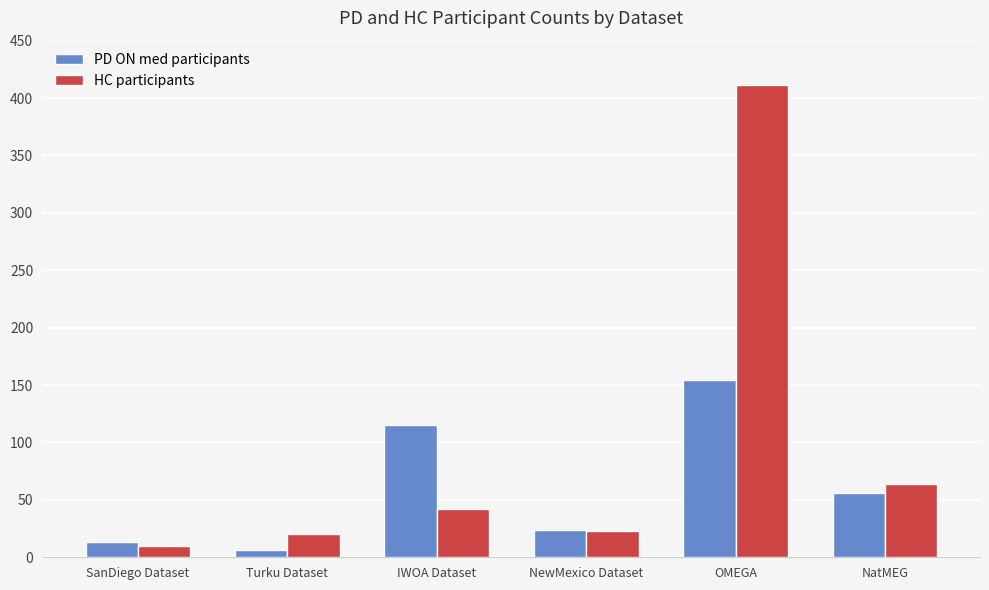

Rank the series at Turku Dataset from lowest to highest value.

PD ON med participants, HC participants